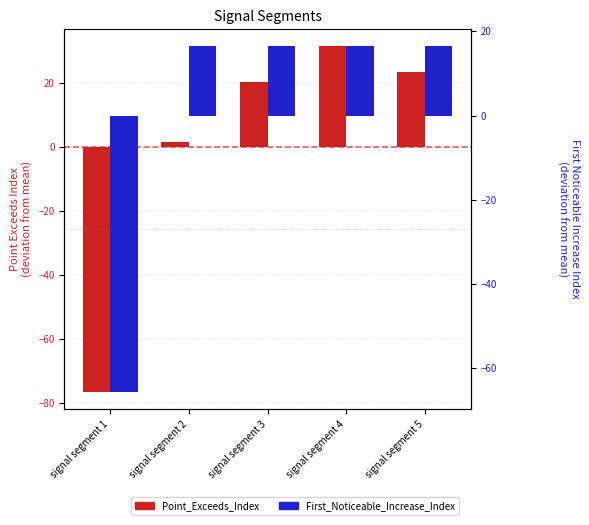

What is the difference between the Point_Exceeds_Index values at signal segment 4 and signal segment 3?

11.0